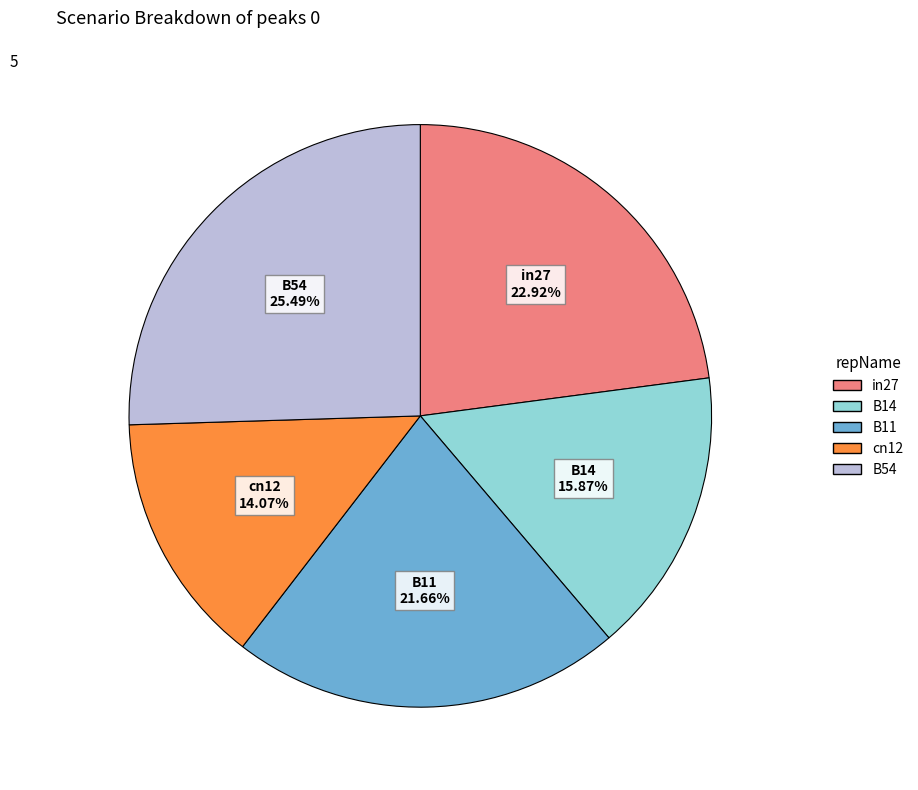

Which slice is the largest?

B54